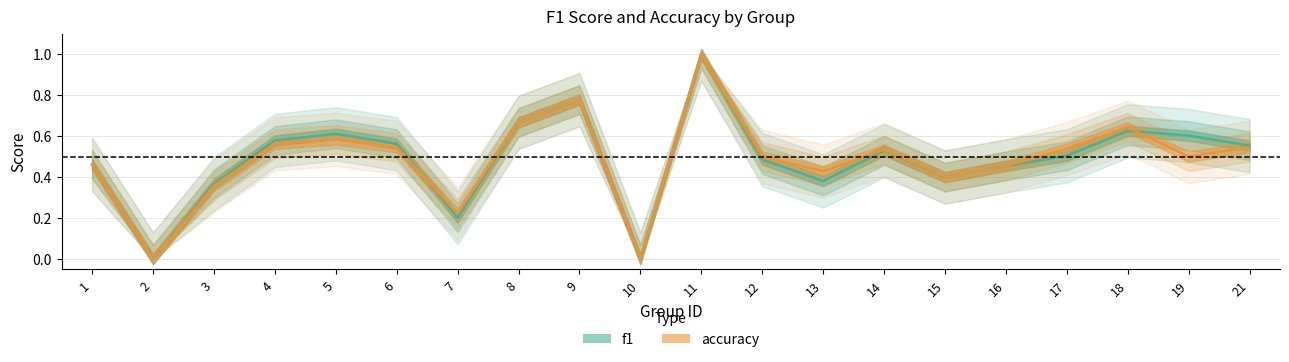

Which series has the widest spread of values?

f1